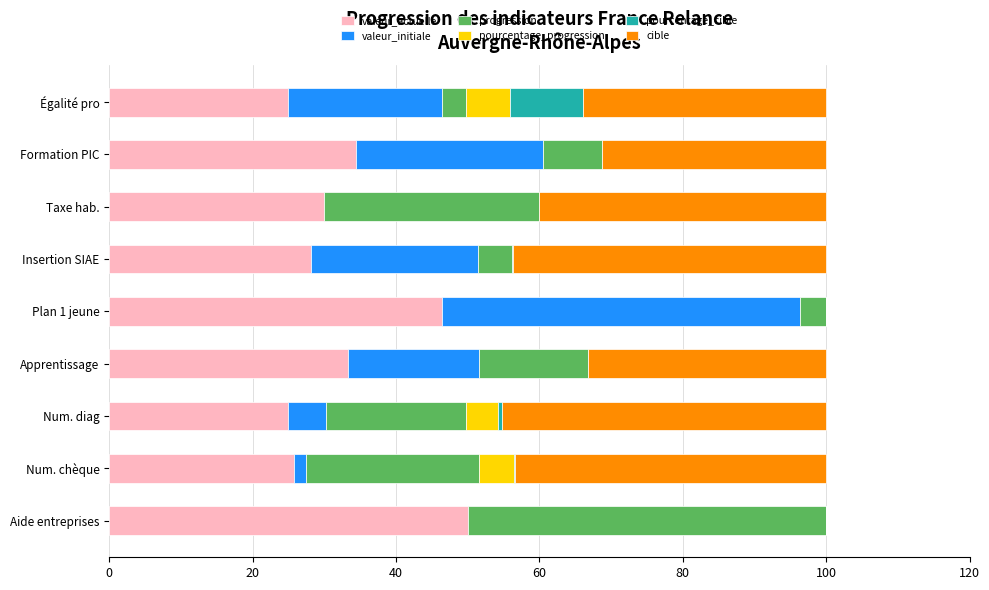

How many categories are shown in the chart?

9